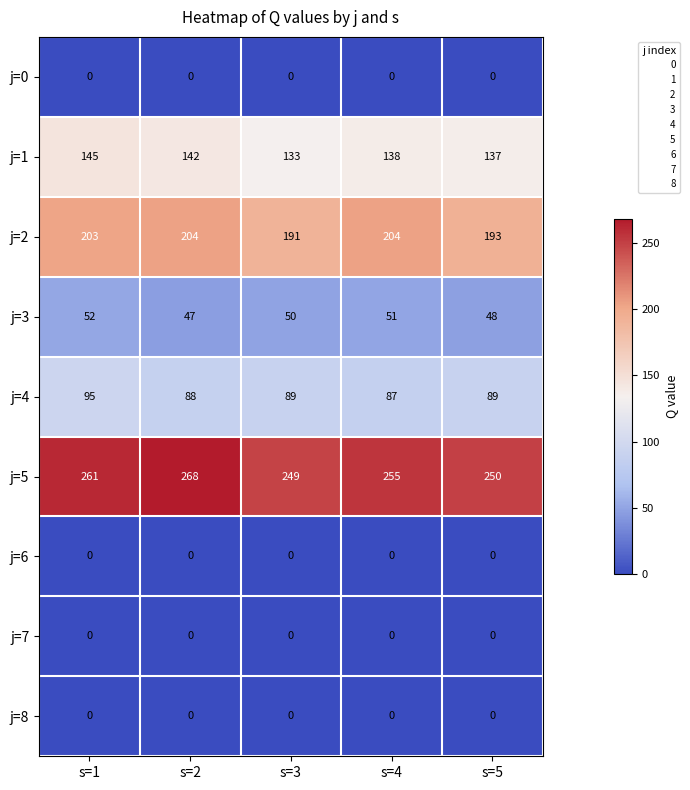

Which category has the lowest value in the j=3 series?

s=2